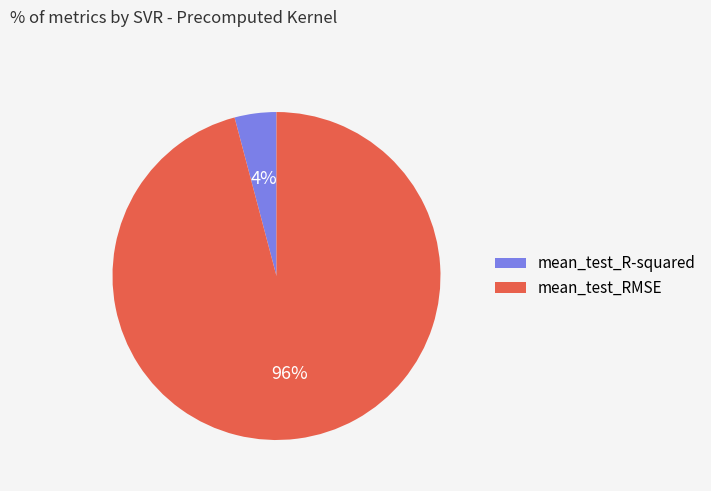

Is the sum of mean_test_RMSE and mean_test_R-squared greater than half?

Yes